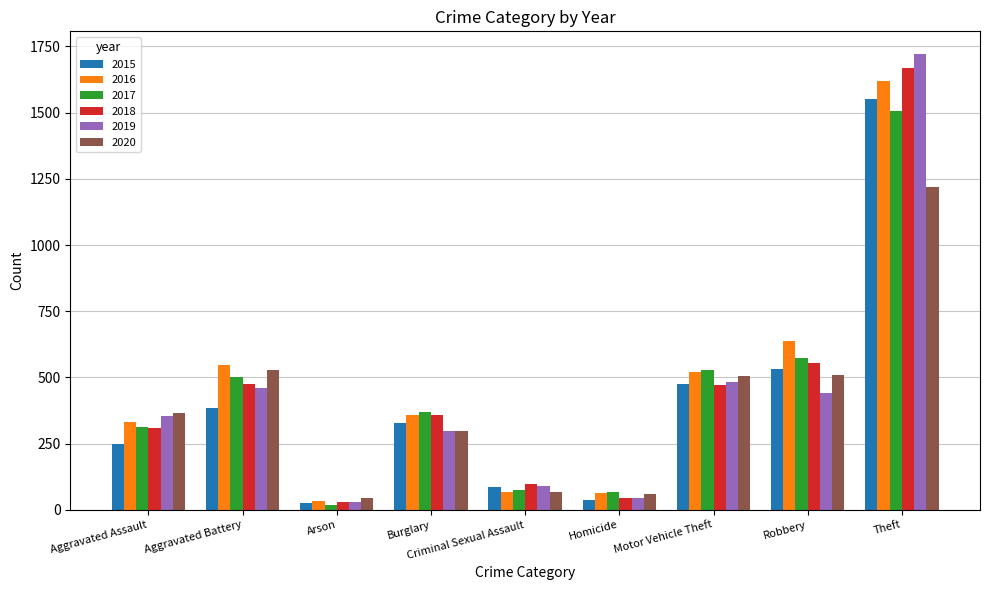

What is the value of the 2020 bar at the 9th from the left?

1221